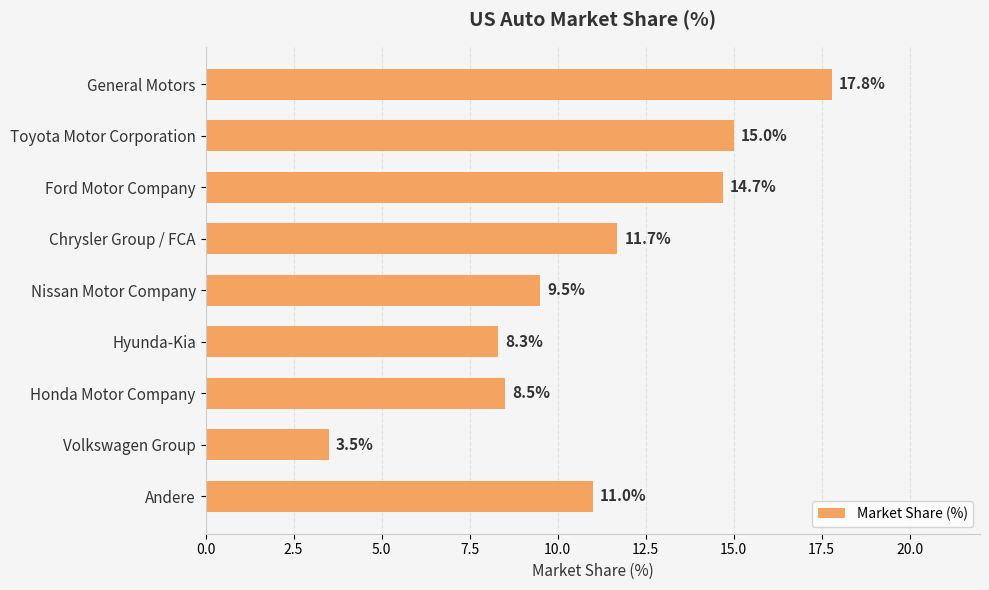

The chart shows a value of 15.0 at Toyota Motor Corporation. True or false?

True